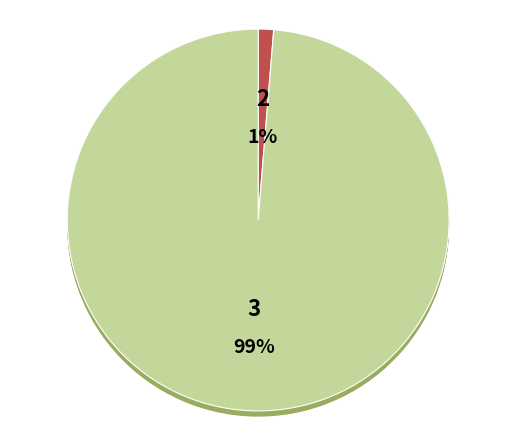

How many slices are in this pie chart?

2